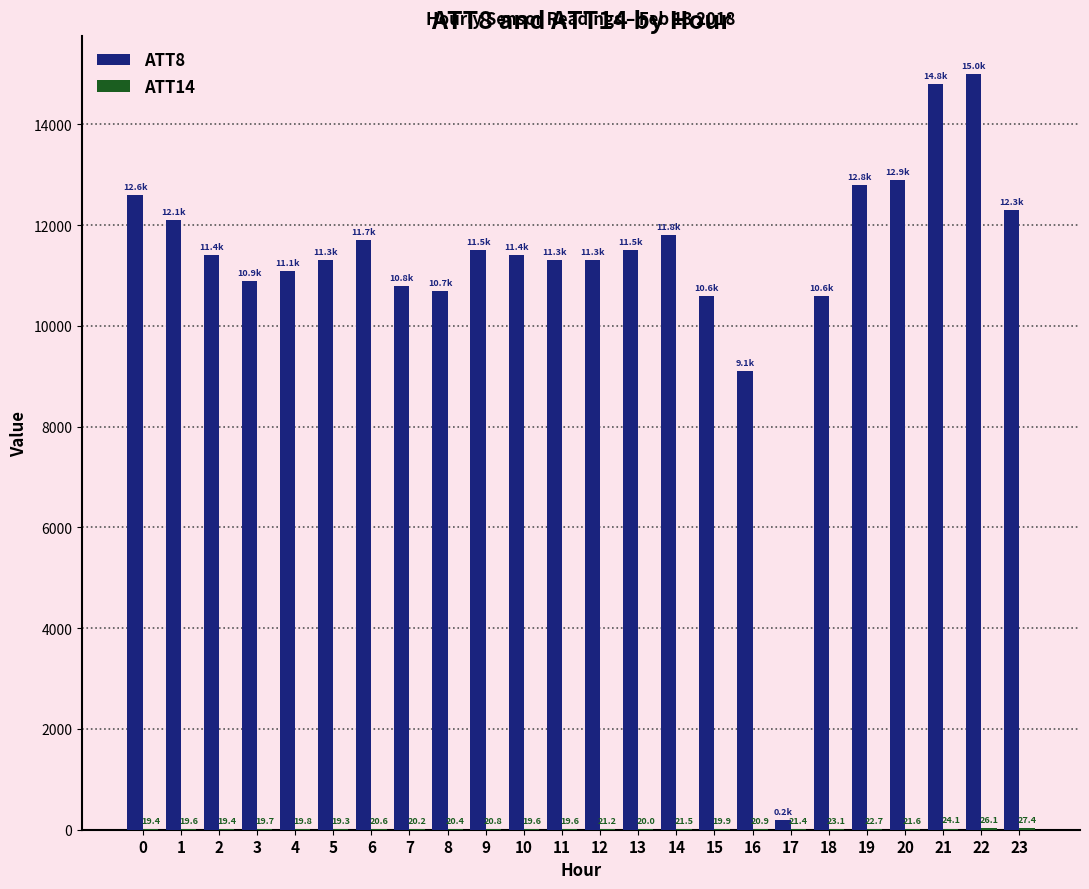

Which label corresponds to the largest value in the chart?

22